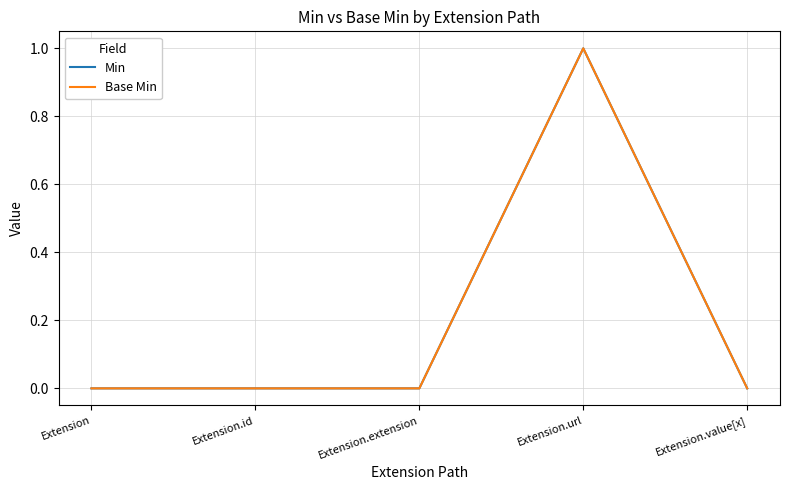

Does the chart display data point markers on the line(s)?

No